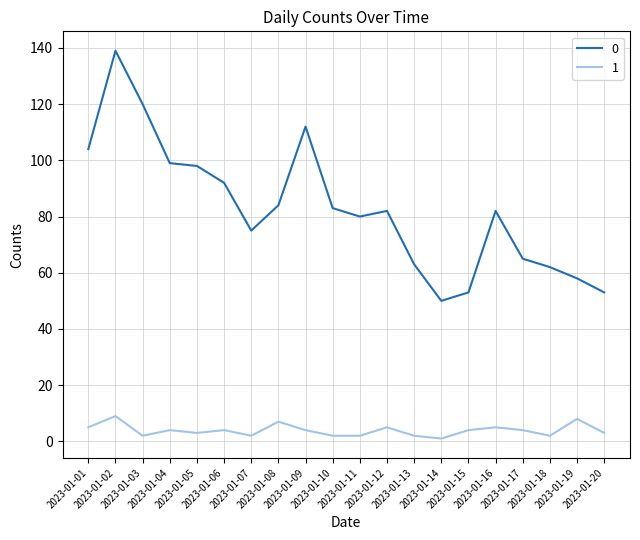

True or false: 0 and 1 intersect in this chart.

False